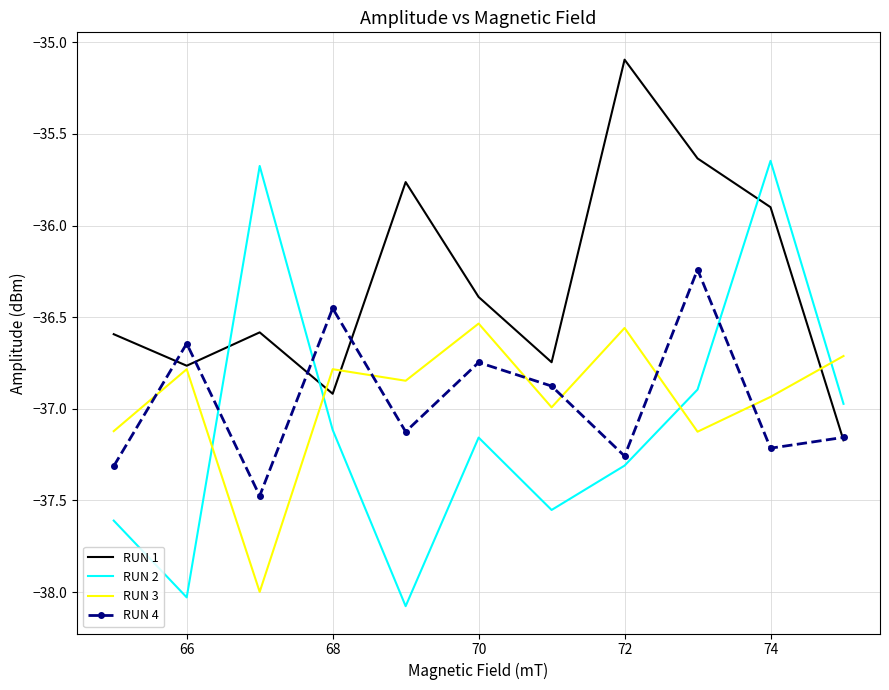

What is the maximum value shown in the chart?

-35.1